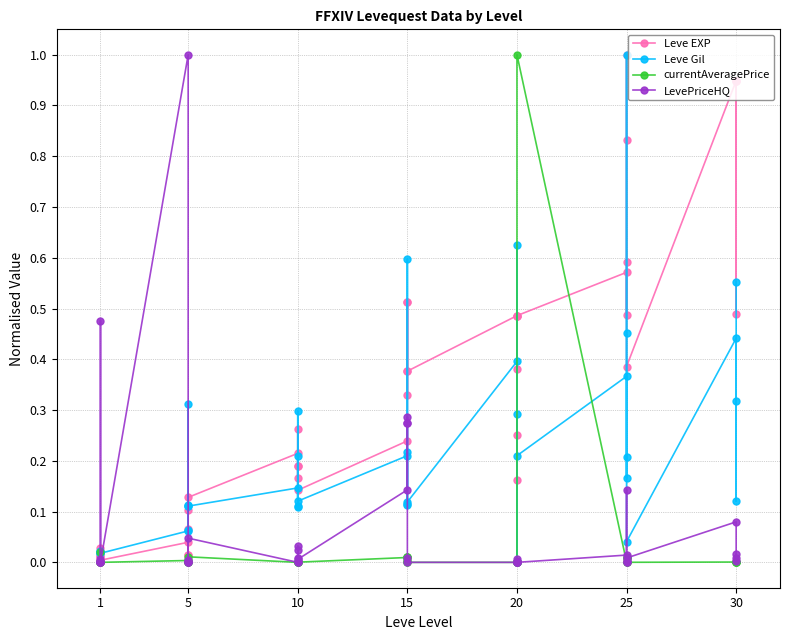

The value of LevePriceHQ at 1 is -0.6. True or false?

False